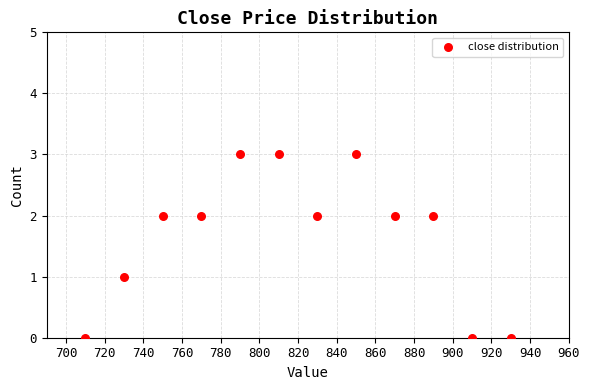

What is the range of Y values (max minus min)?

3